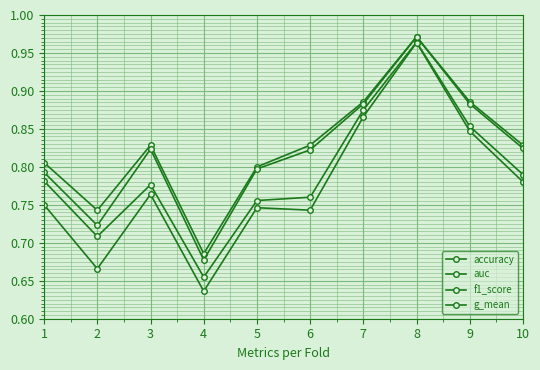

What is the total value across all series at 3?

3.2